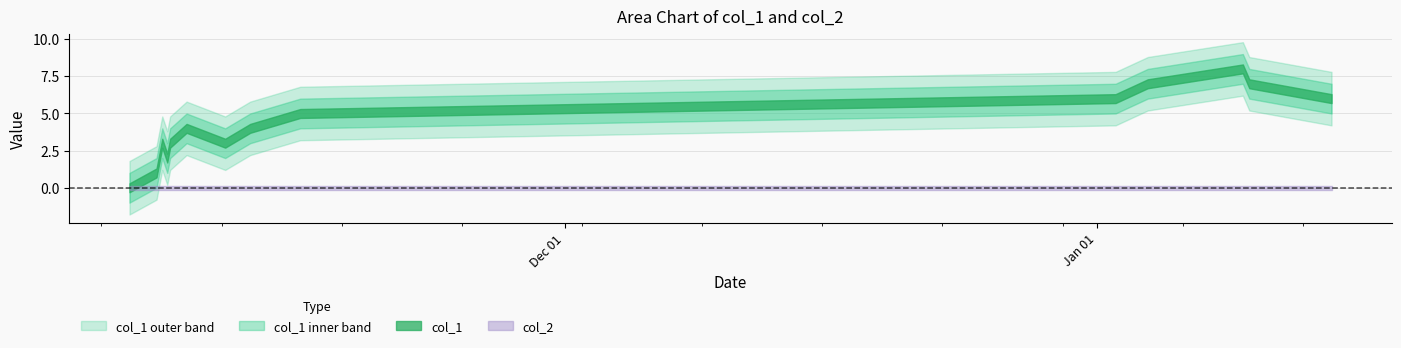

Reading left to right, extract all data points from this chart.

col_1: 0=0	1=1	2=3	3=2	4=3	5=4	6=3	7=4	8=5	9=6	10=7	11=8	12=7	13=6
col_2: 0=0	1=0	2=0	3=0	4=0	5=0	6=0	7=0	8=0	9=0	10=0	11=0	12=0	13=0